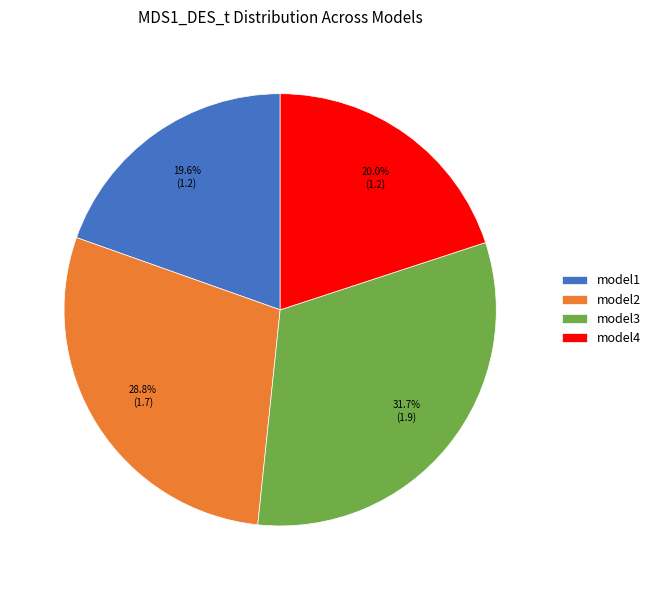

What is the largest slice in the pie chart?

model3